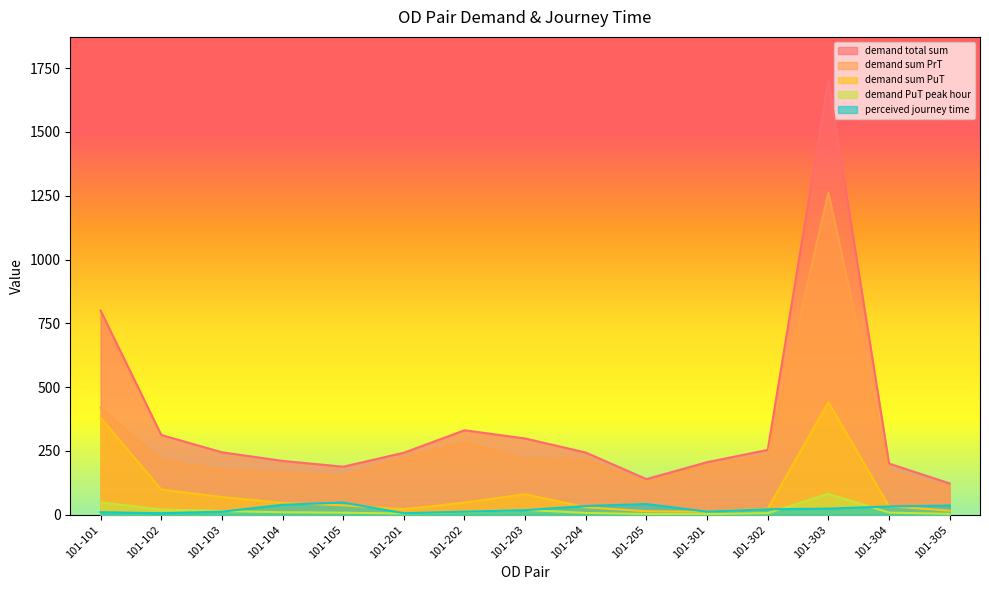

What are all the series names shown in the legend?

demand total sum, demand sum PrT, demand sum PuT, demand PuT peak hour, perceived journey time